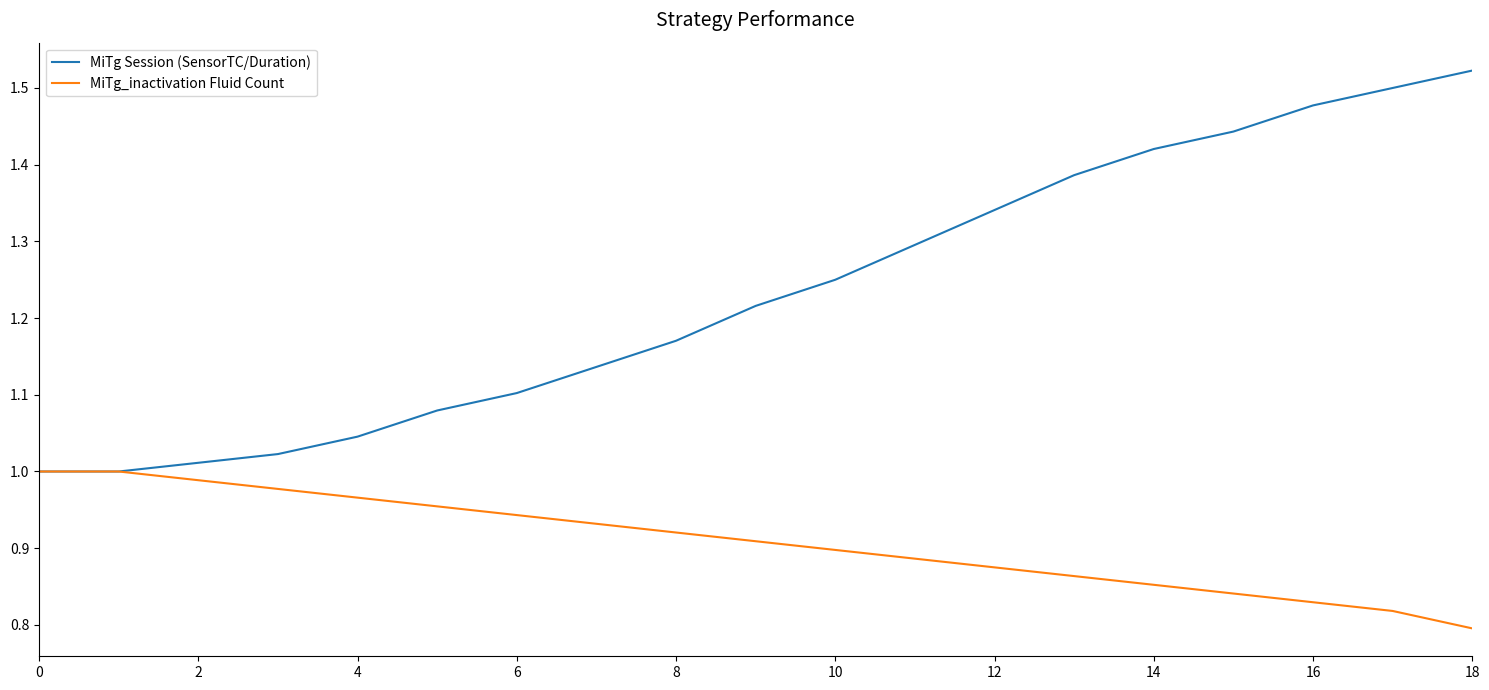

Which series has the widest spread of values?

MiTg Session (SensorTC/Duration)